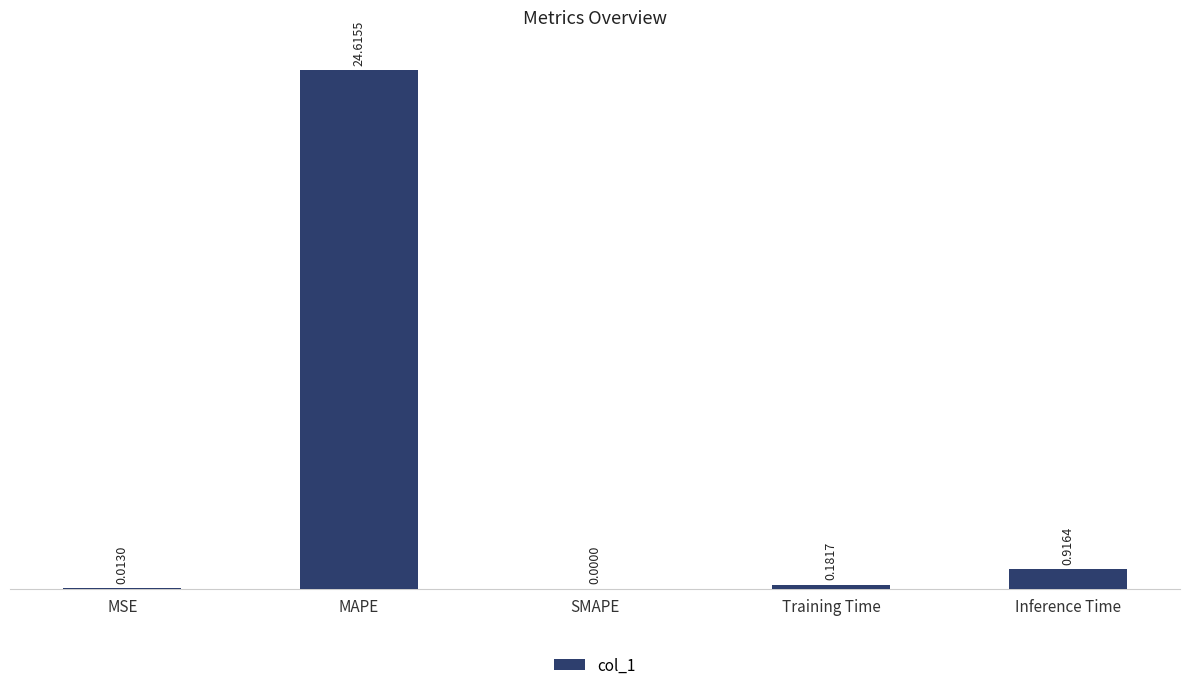

Which label corresponds to the largest value in the chart?

MAPE